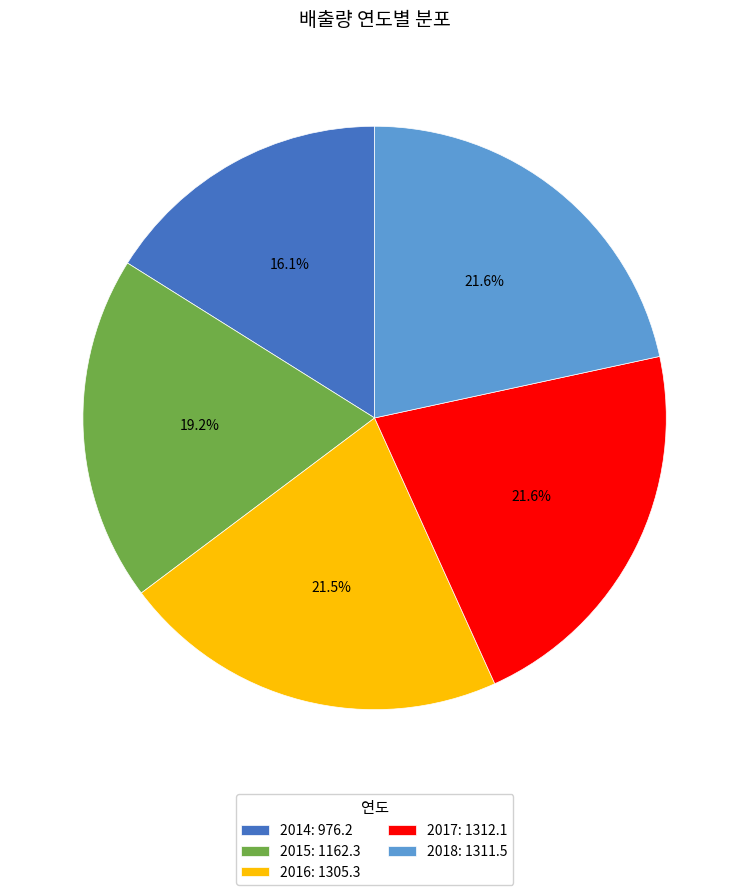

Is the sum of 2017 and 2015 greater than half?

No